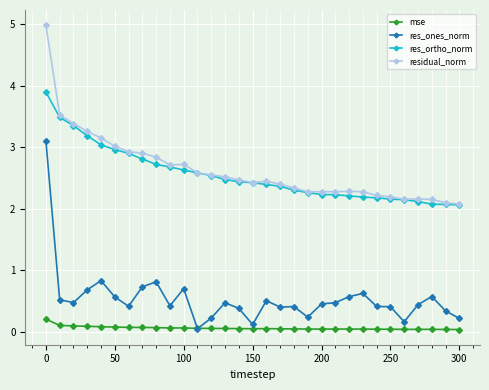

What is the greatest value displayed?

5.0